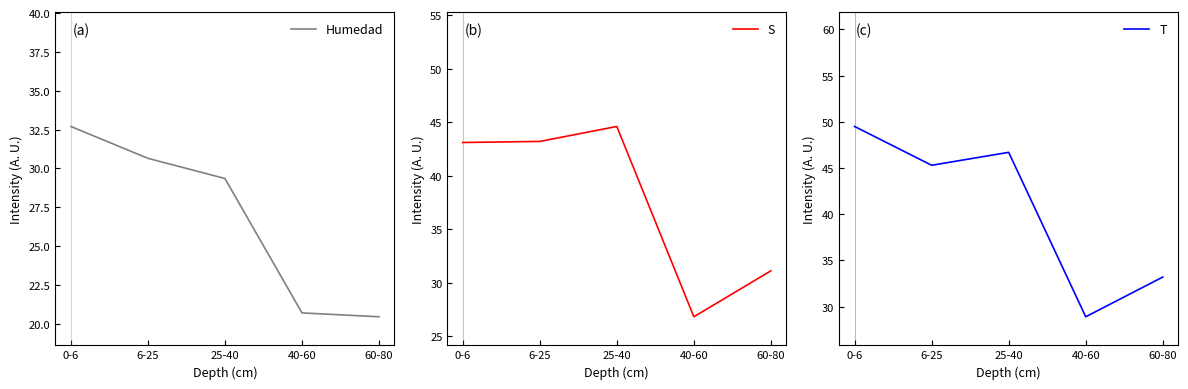

What is the label of the 5th point from the right?

0-6